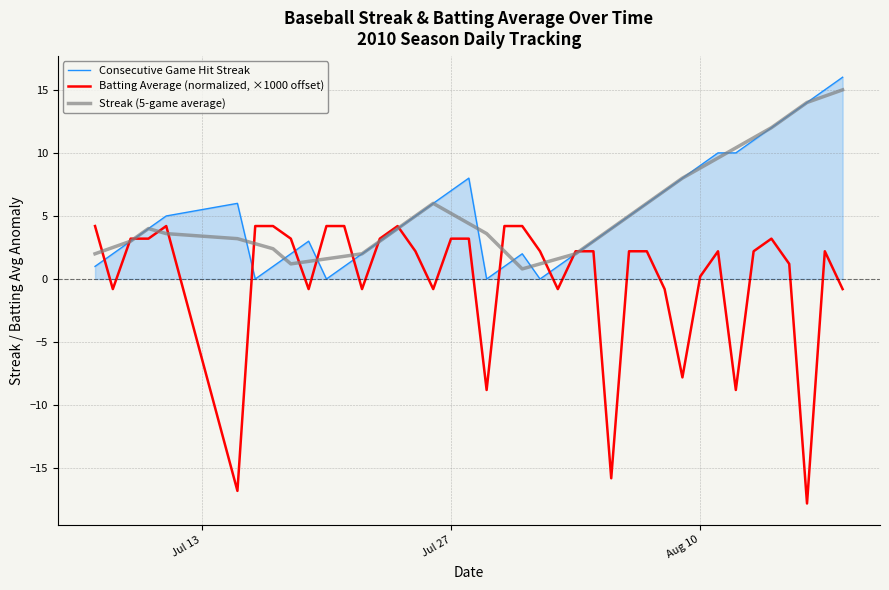

Which series has the largest range (max minus min)?

Batting Average (normalized, ×1000 offset)